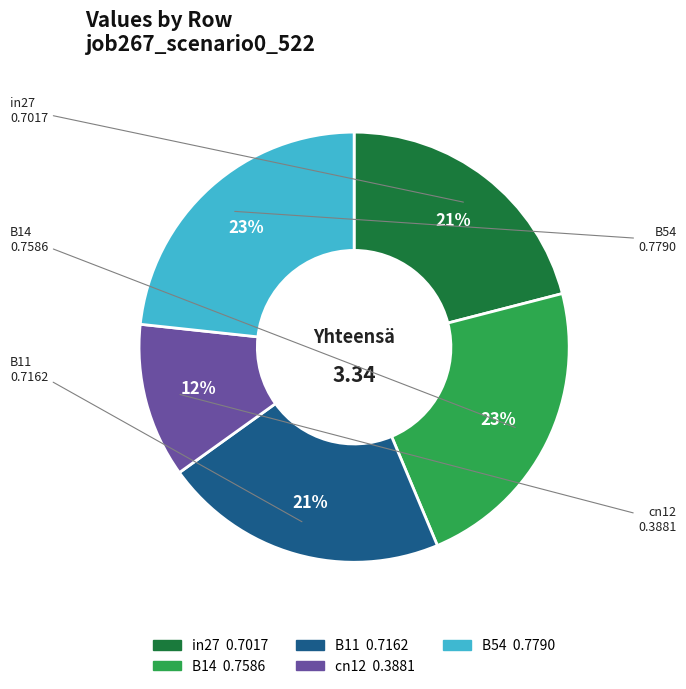

Which has a higher value, B14 or in27?

B14